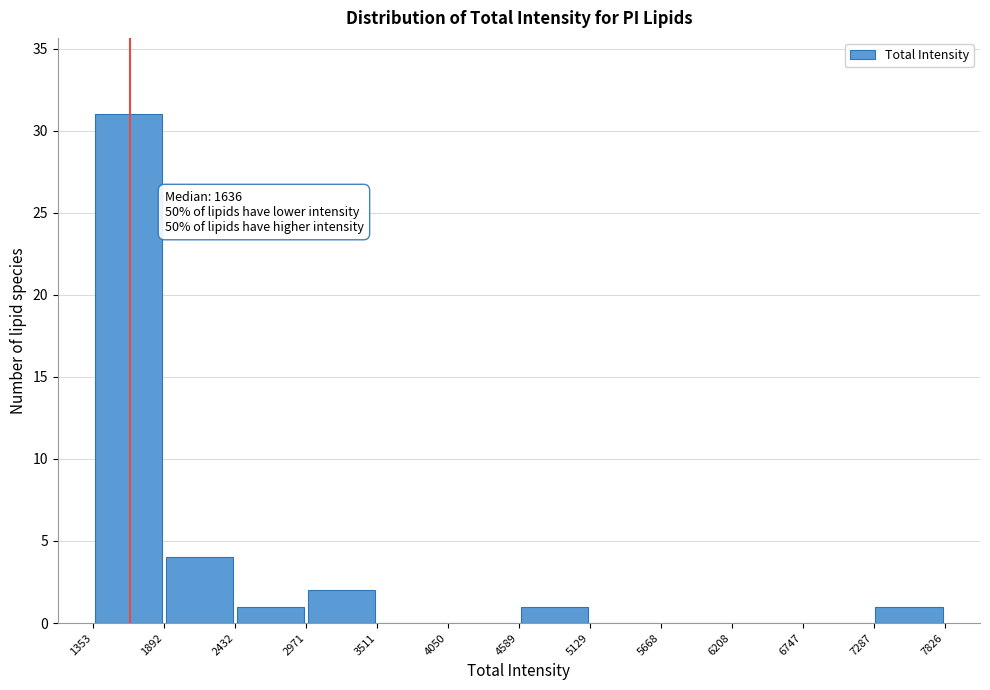

Which range on the x-axis has the tallest bar?

1353 to 1892